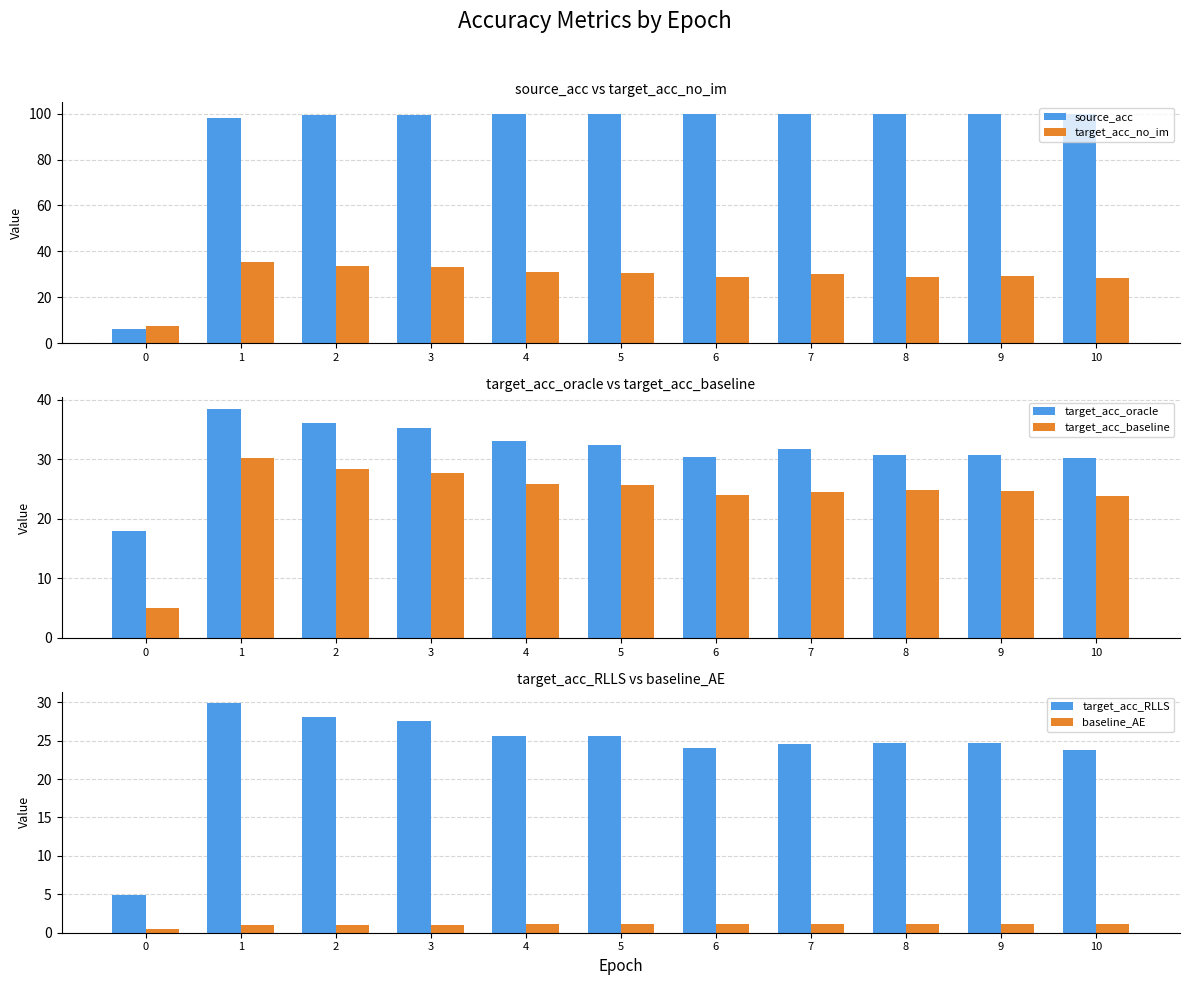

Where does the target_acc_no_im series first go above 29?

1